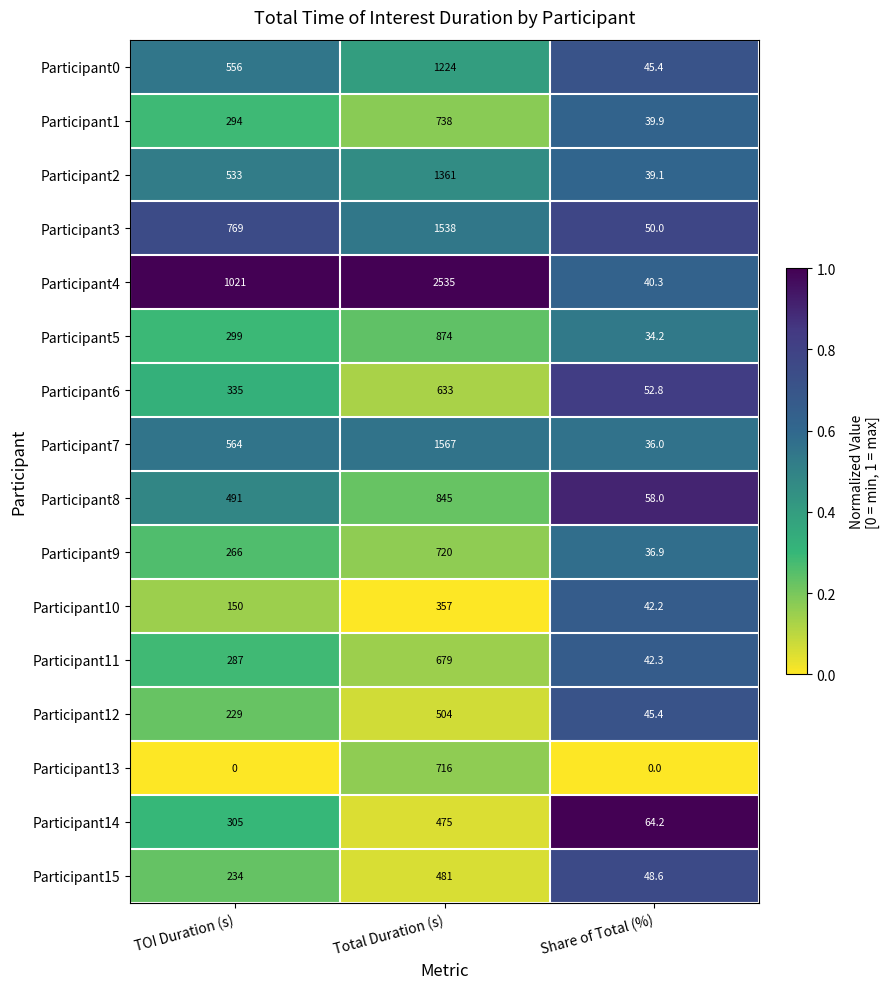

What is the difference between the maximum and second lowest values in the Participant7 series?

1003.0